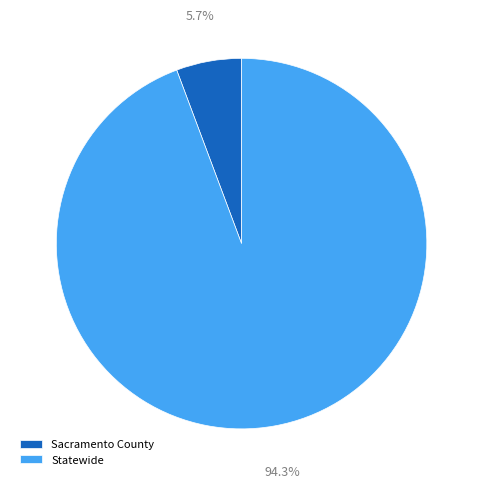

Which slice is the largest?

Statewide